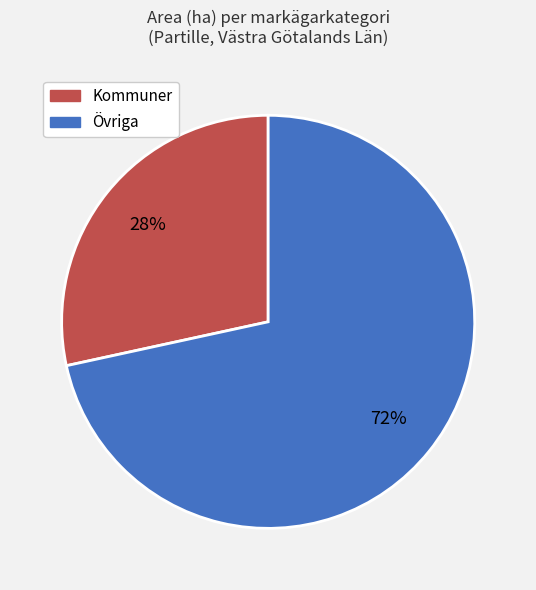

To the nearest percent, what is the average slice percentage?

50%